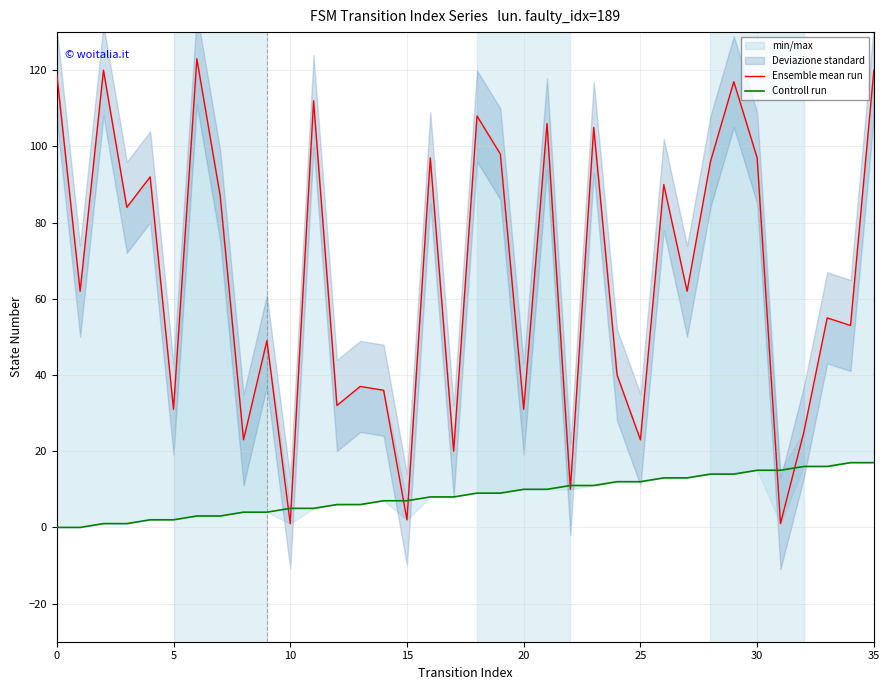

True or false: Ensemble mean run has a value of 78 at 34.

False